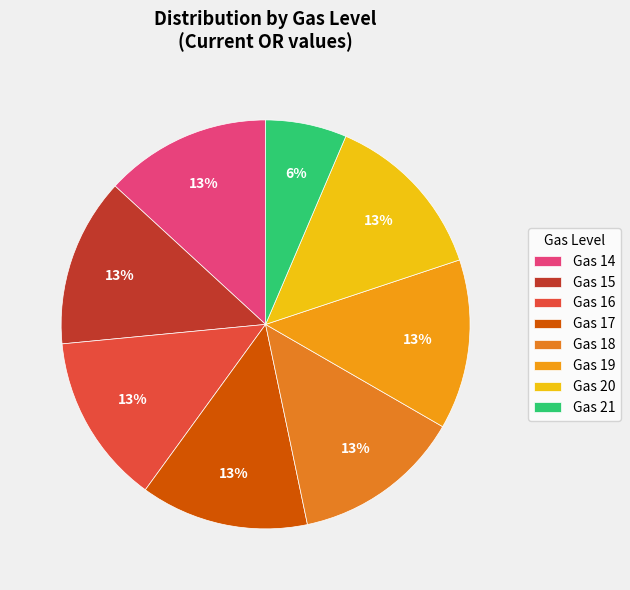

To the nearest percent, what is the average slice percentage?

12%